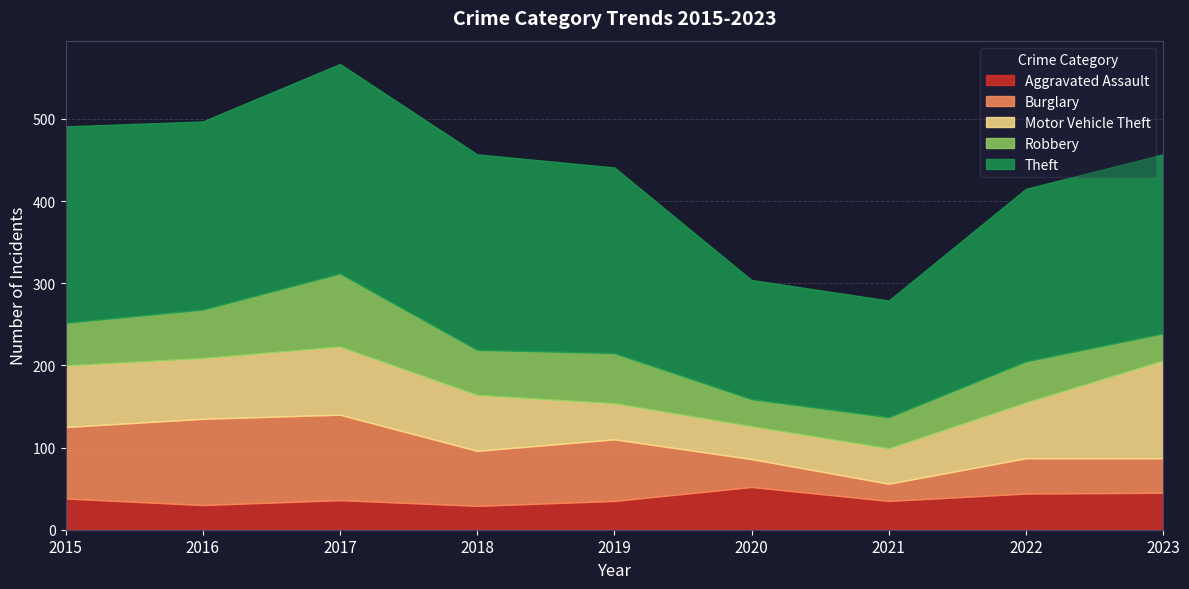

Between which two adjacent categories do Burglary and Motor Vehicle Theft first intersect?

2017 and 2018